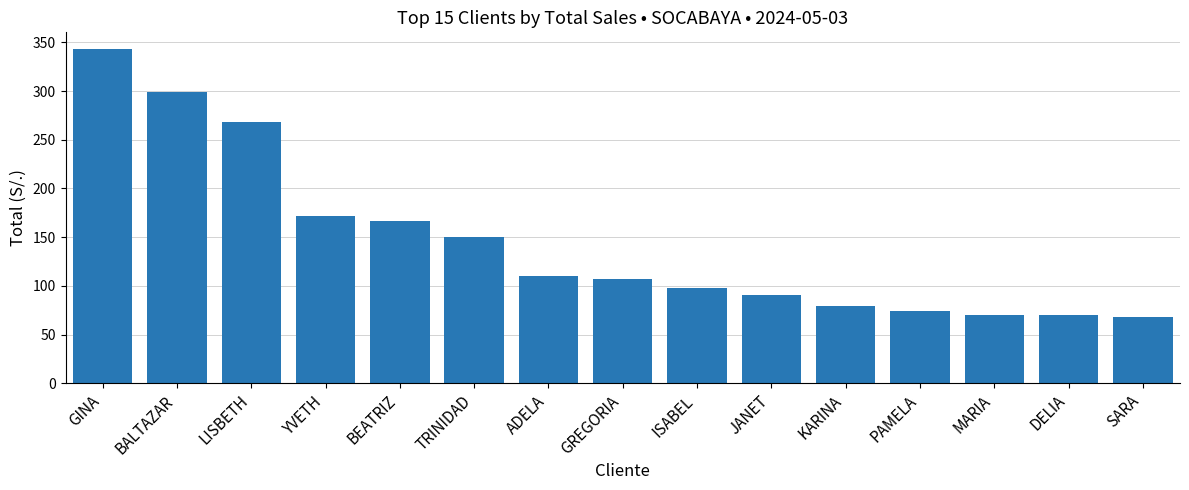

Which label corresponds to the largest value in the chart?

GINA